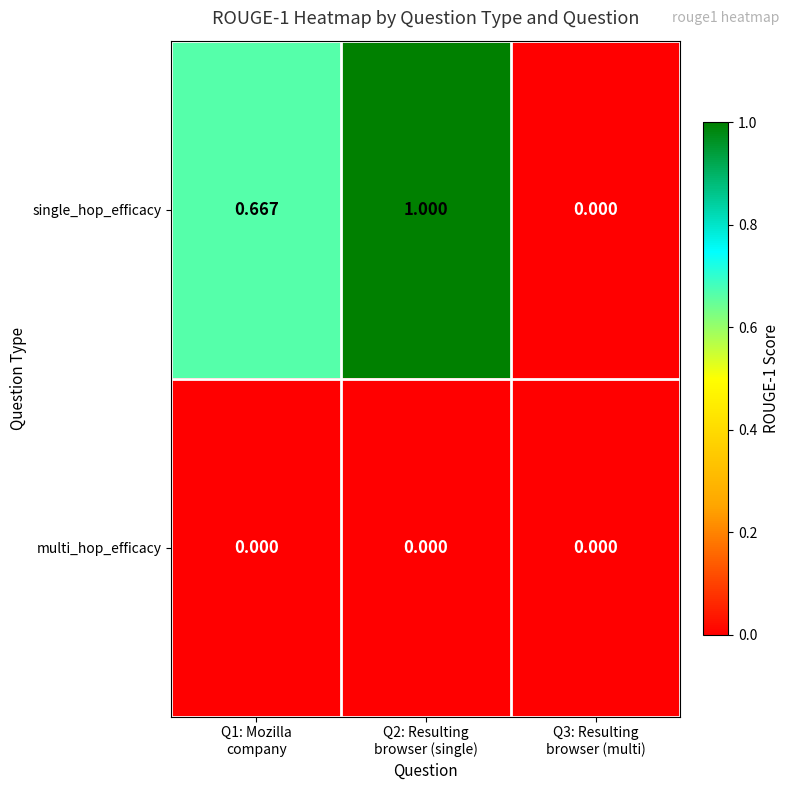

Which series has the largest range (max minus min)?

single_hop_efficacy